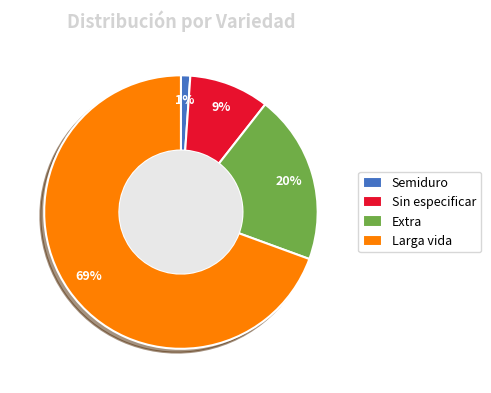

How many segments does this pie chart have?

4